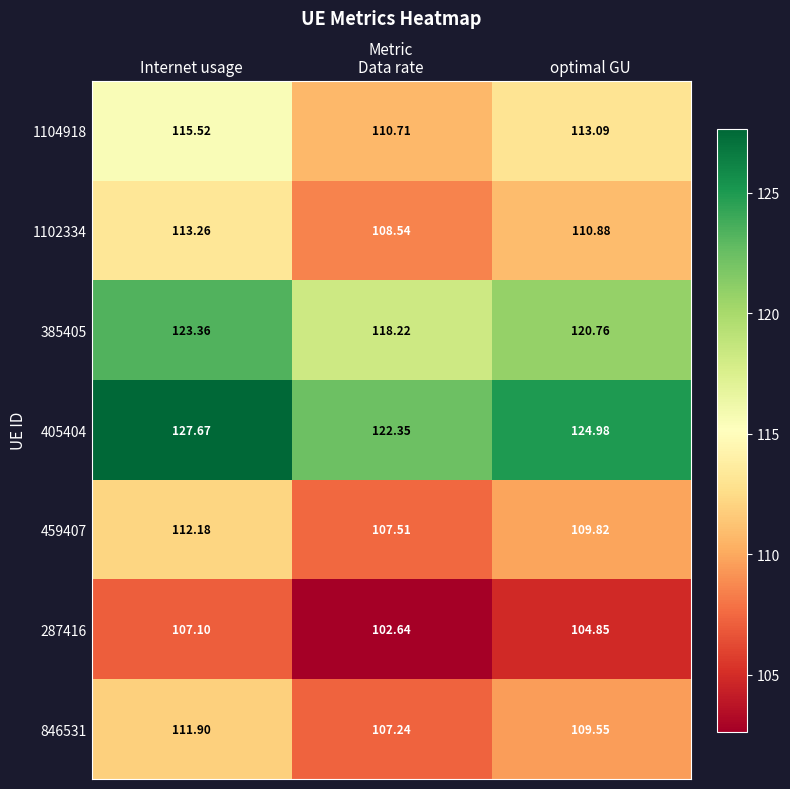

Is the value of 287416 at Data rate greater than the value of 1102334 at Data rate?

No